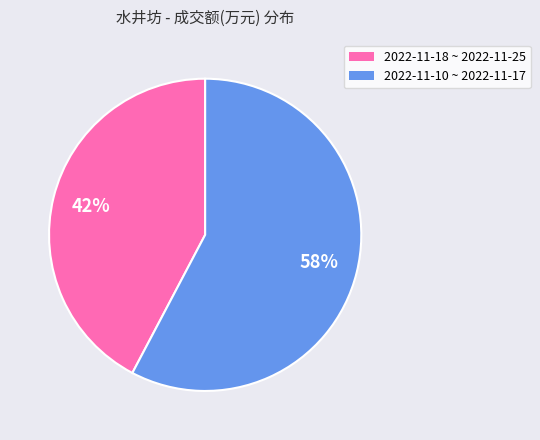

Is there a majority slice in this chart?

Yes